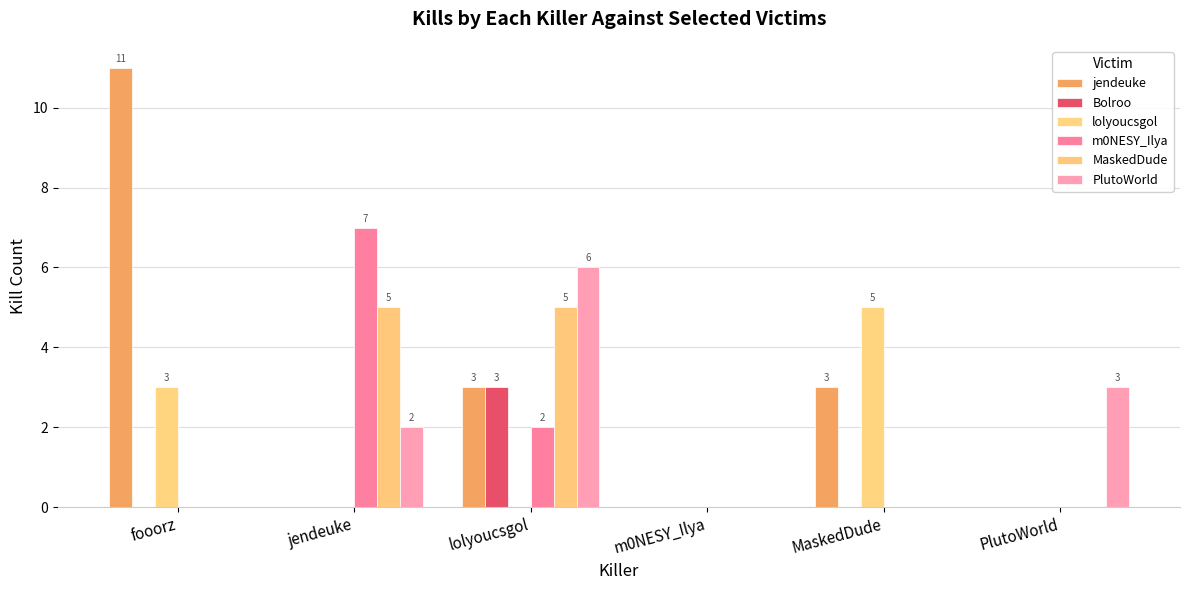

At which label is jendeuke closest to 5?

lolyoucsgol